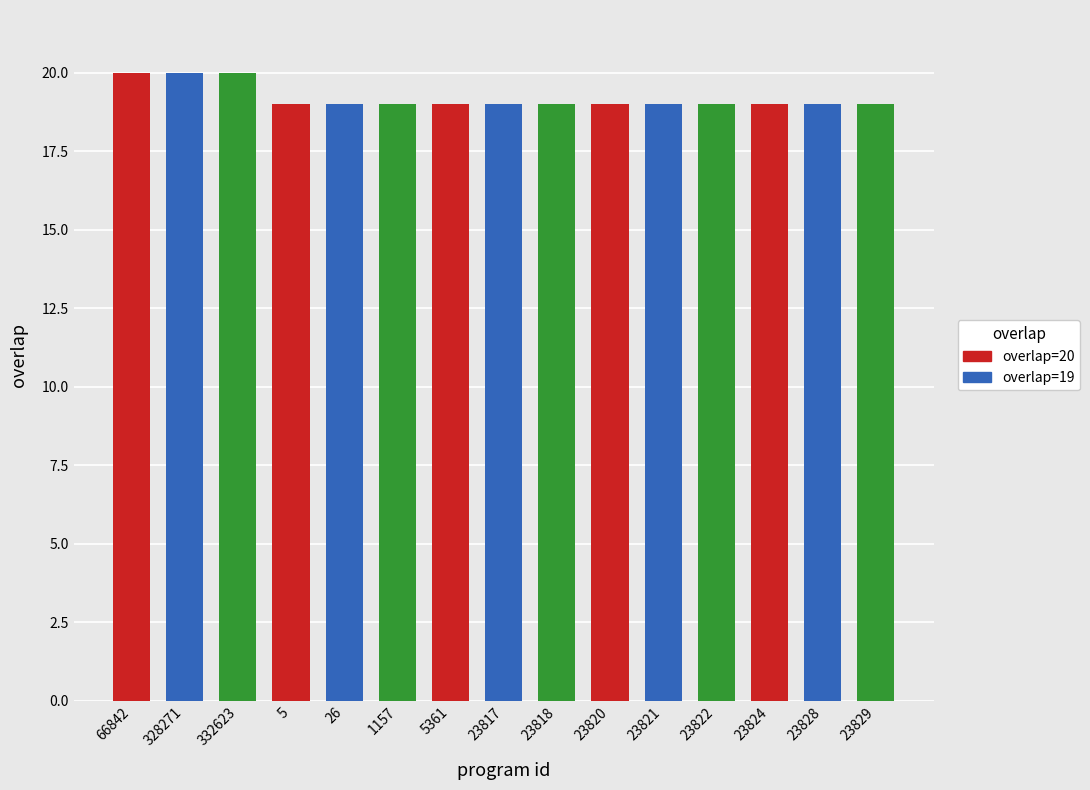

Which has a higher value, 66842 or 1157?

66842